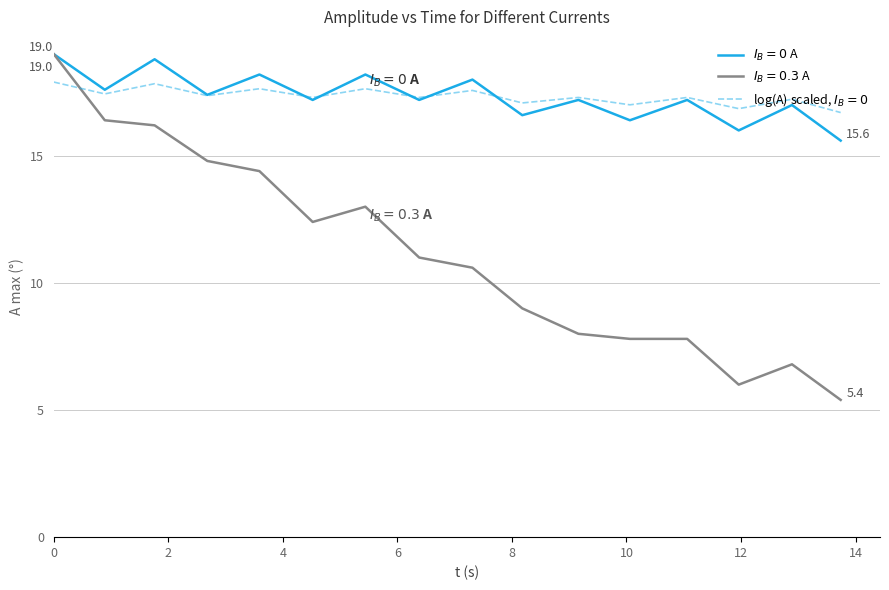

How many lines are shown in the chart?

3